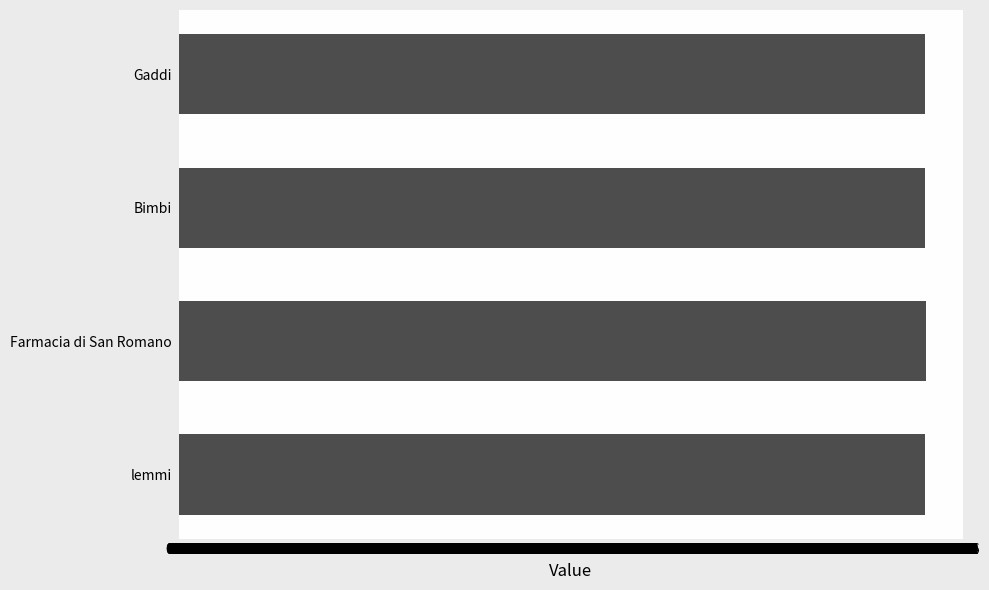

What is the ratio of the value at Gaddi to the value at Bimbi?

1.0